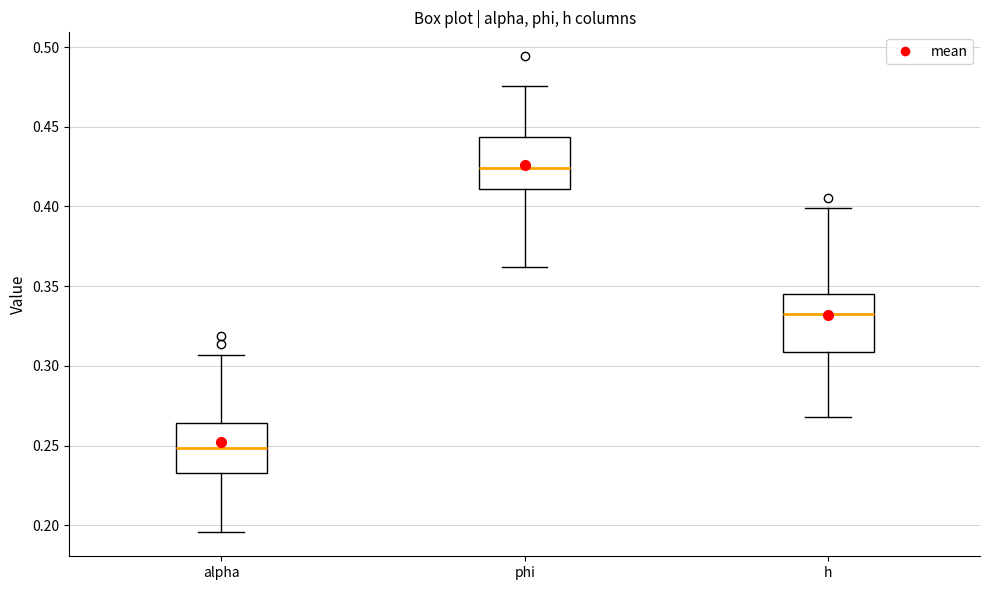

Which box's median line is the lowest?

alpha